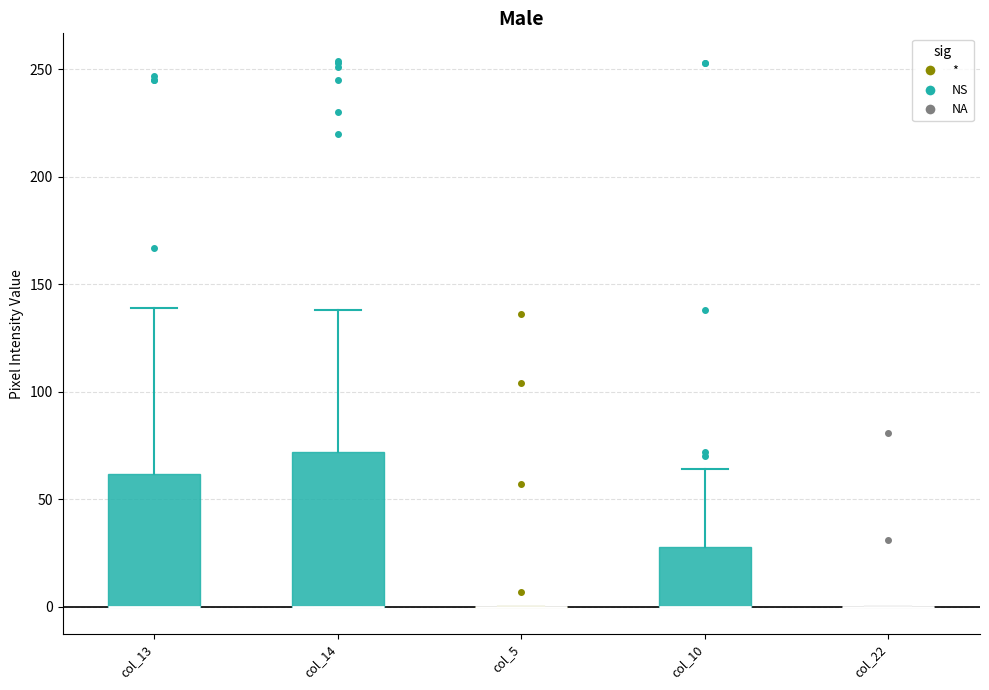

Reading left to right, transcribe this box plot: for each box, give where its median line is, the range the box spans, and where its two whiskers end, as read against the y-axis. The values are not printed on the chart, so give them approximately, as read against the axis.

col_13: median 0 (drawn on the box's lower edge), box 0 to 60, whiskers 0 to 140
col_14: median 0 (drawn on the box's lower edge), box 0 to 70, whiskers 0 to 140
col_5: box collapsed to a line at 0, whiskers 0 to 0
col_10: median 0 (drawn on the box's lower edge), box 0 to 30, whiskers 0 to 65
col_22: box collapsed to a line at 0, whiskers 0 to 0